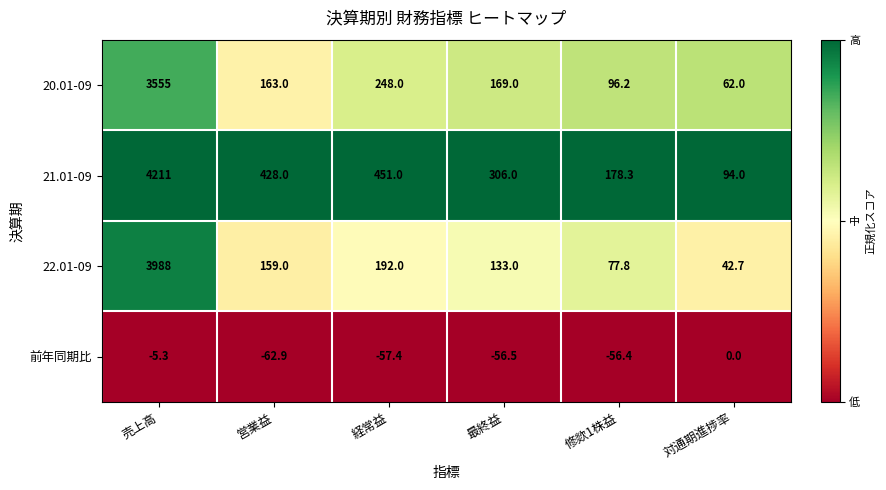

Rank the categories by 20.01-09 value from highest to lowest.

売上高, 経常益, 最終益, 営業益, 修欻1株益, 対通期進捗率